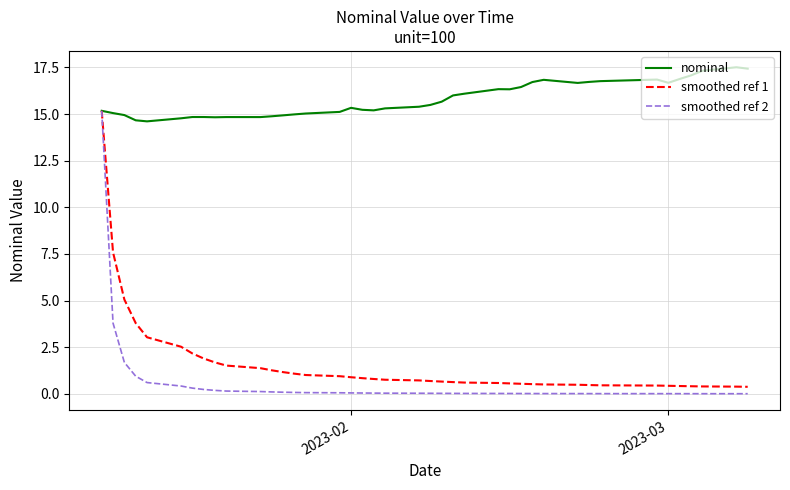

Which series has the largest total across all categories?

nominal